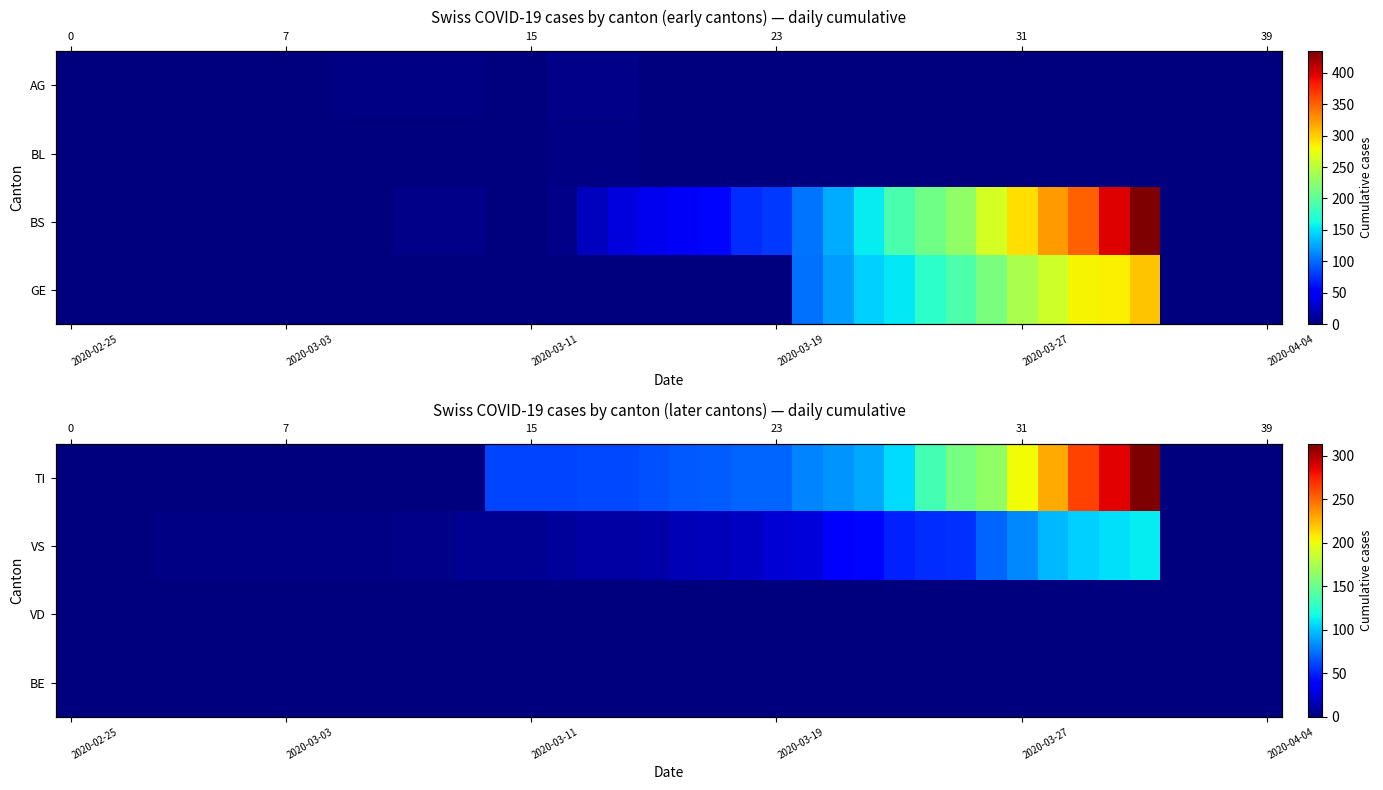

At which category is the sum across all series the highest?

35